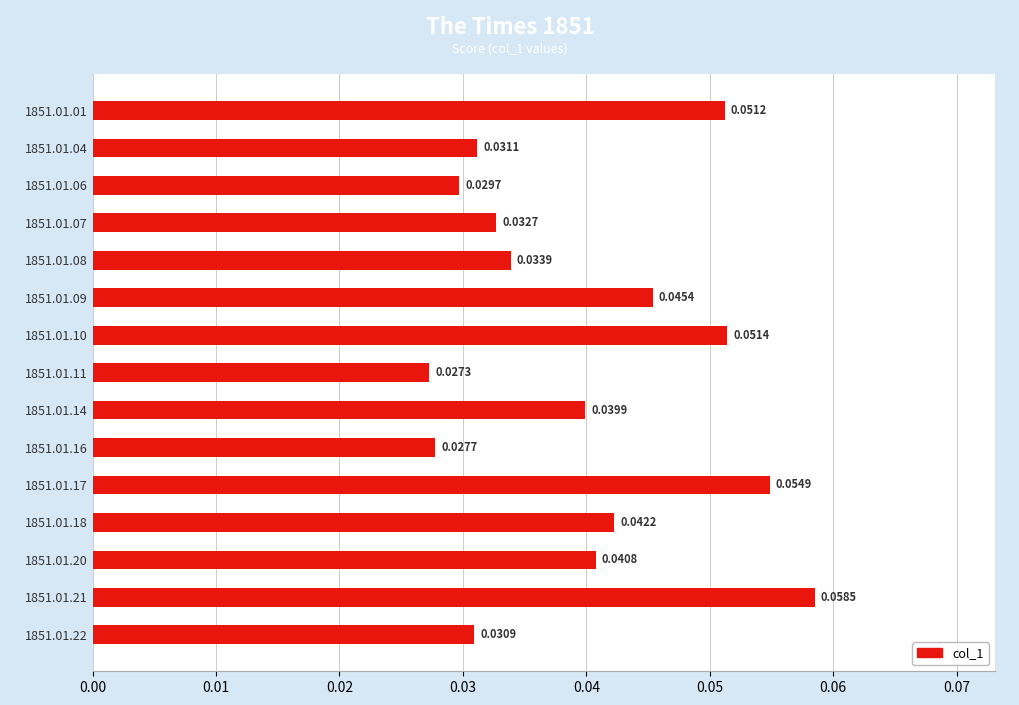

Are the bars grouped side by side (vs. stacked)?

No